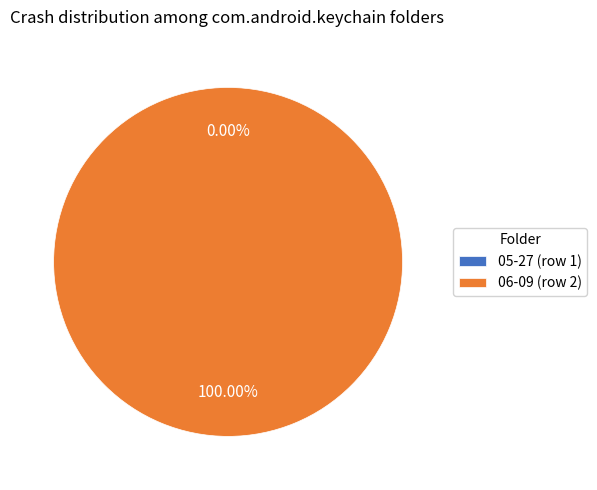

What percentage do 05-27 (row 1) and 06-09 (row 2) together represent?

100.0%